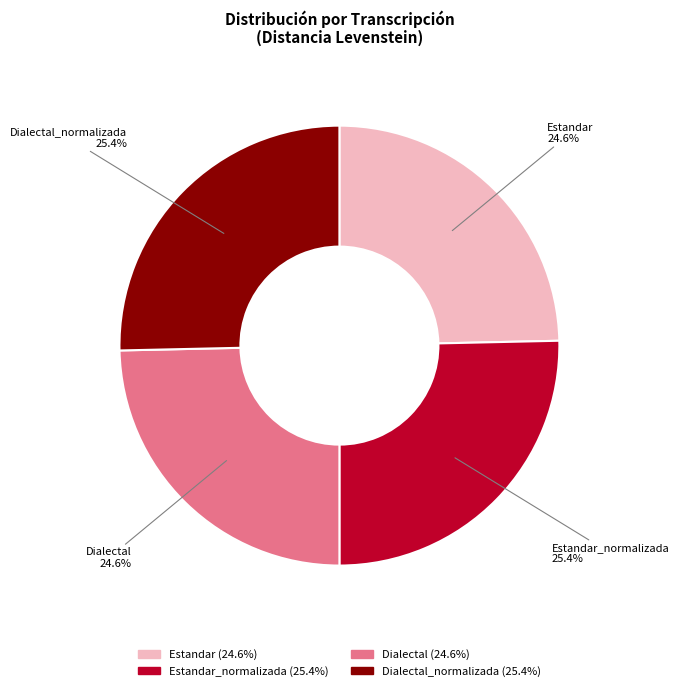

To the nearest percent, what portion does Estandar represent?

25%